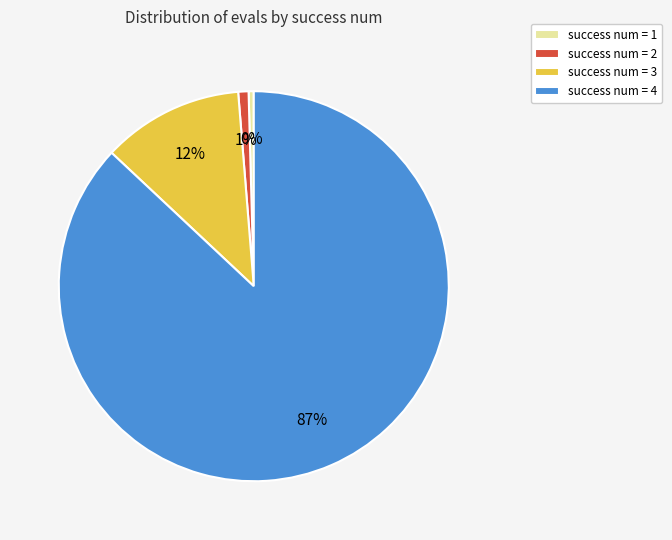

To the nearest percent, what percentage of the pie is success num = 3?

12%